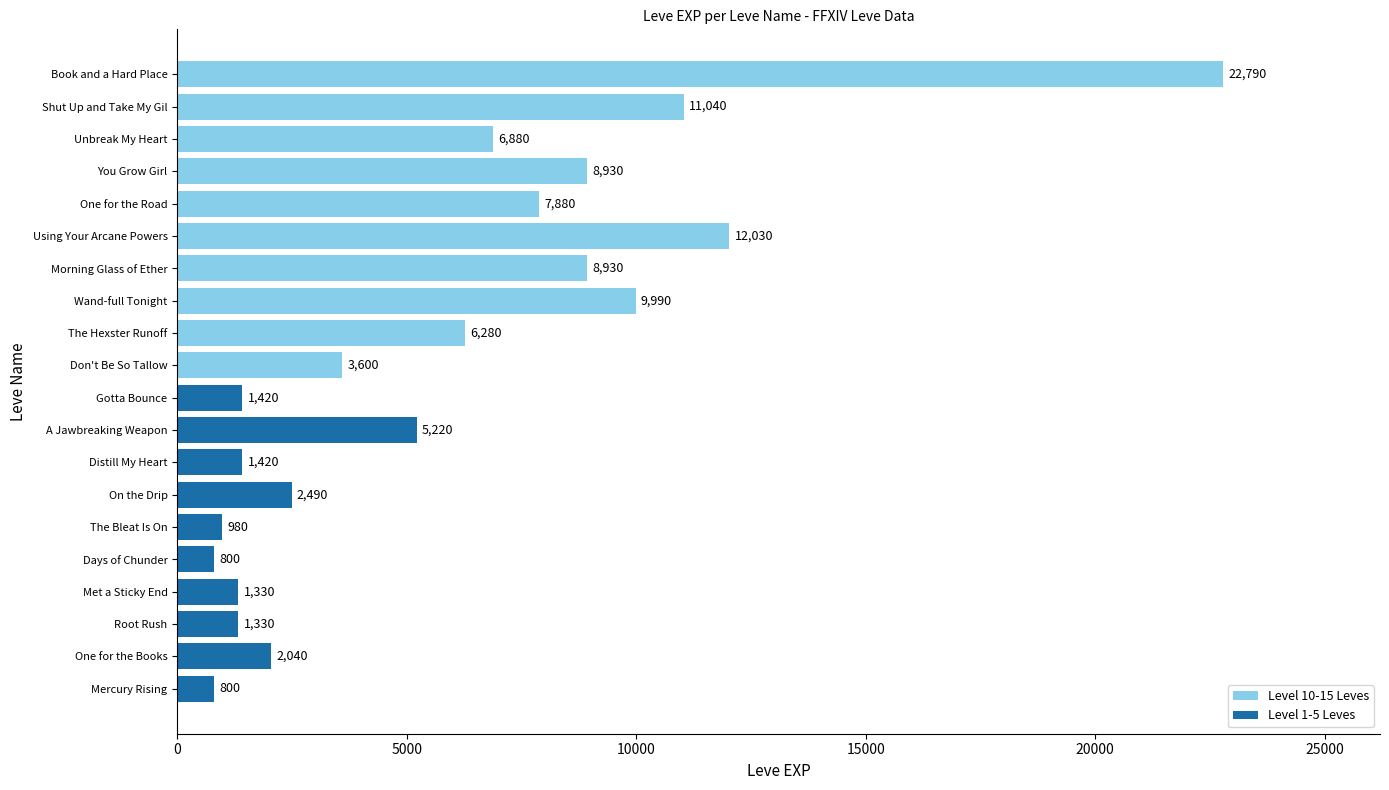

What is the difference between the maximum and second lowest values?

21990